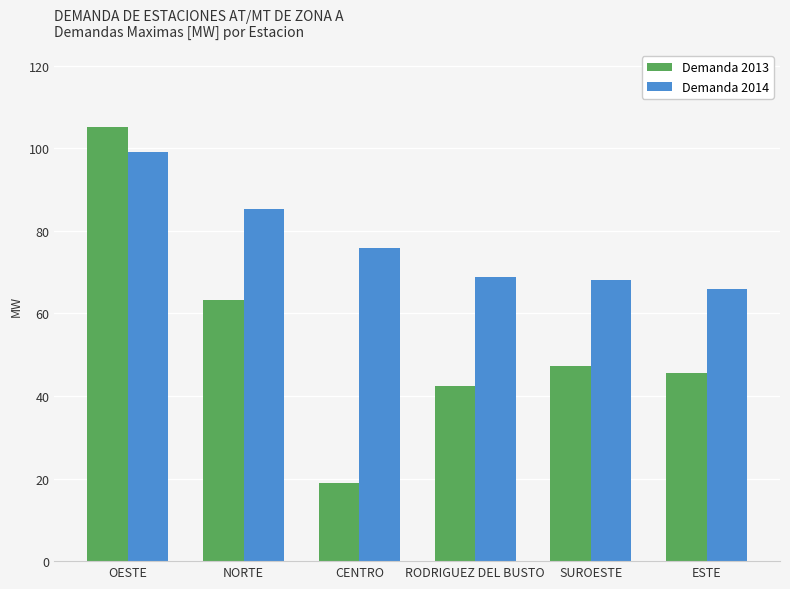

How many values in the Demanda 2013 series exceed 47?

3